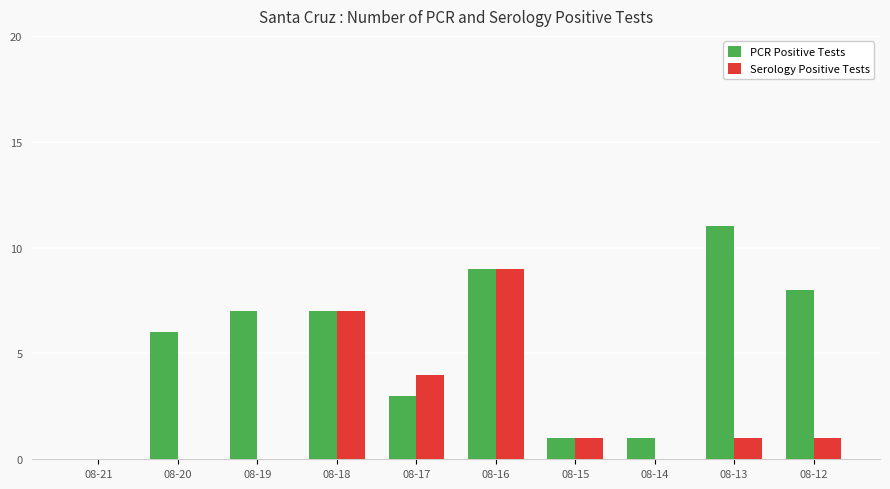

Does the chart contain stacked bars?

No